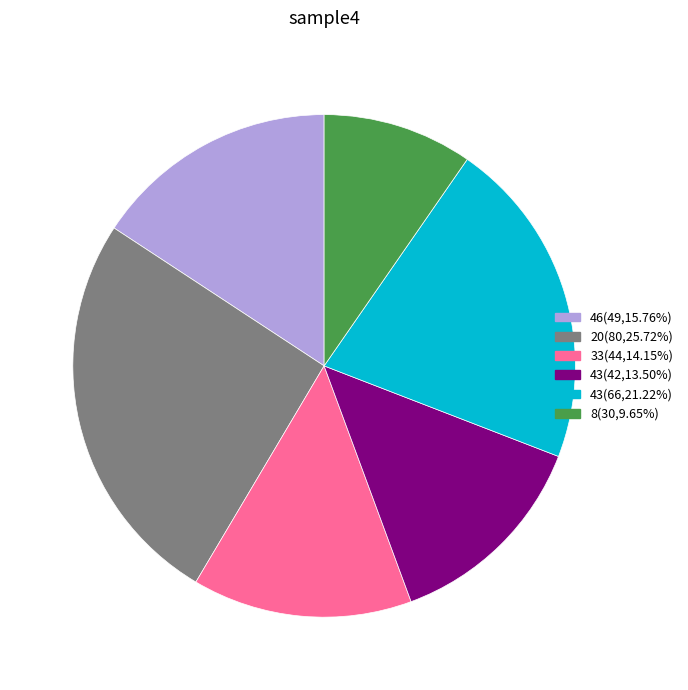

Does any single category account for the majority?

No